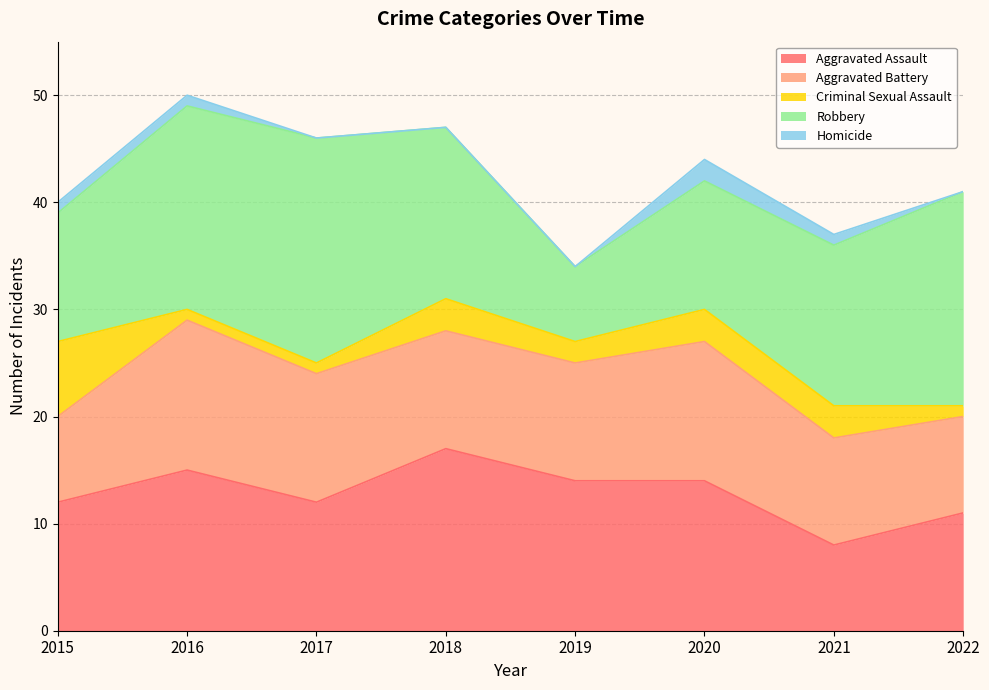

What is the value of the Criminal Sexual Assault point at the 1st from the left?

7